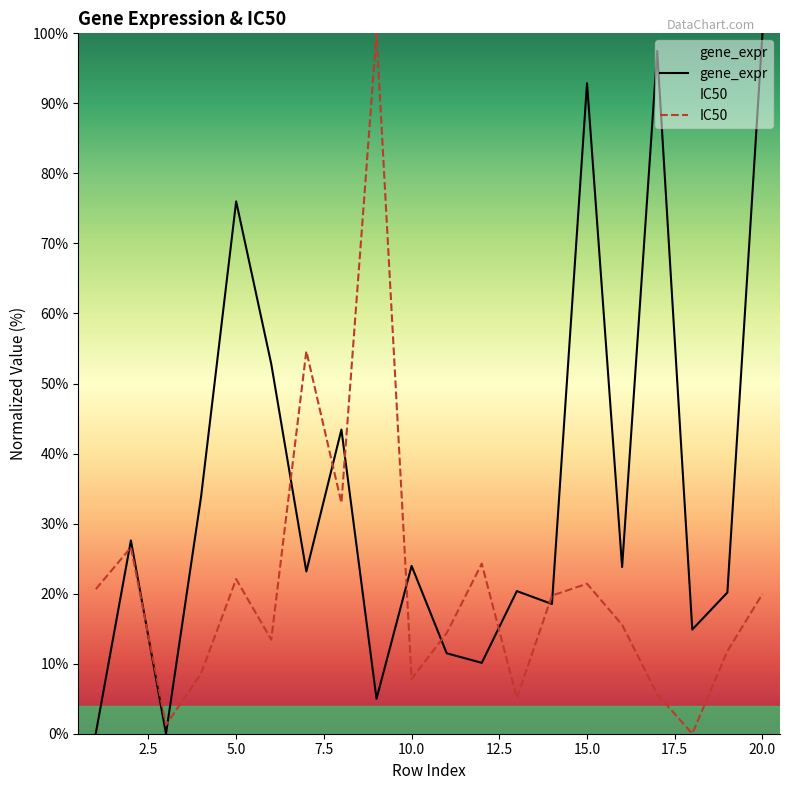

Rank the series by their average value, from highest to lowest.

gene_expr, IC50